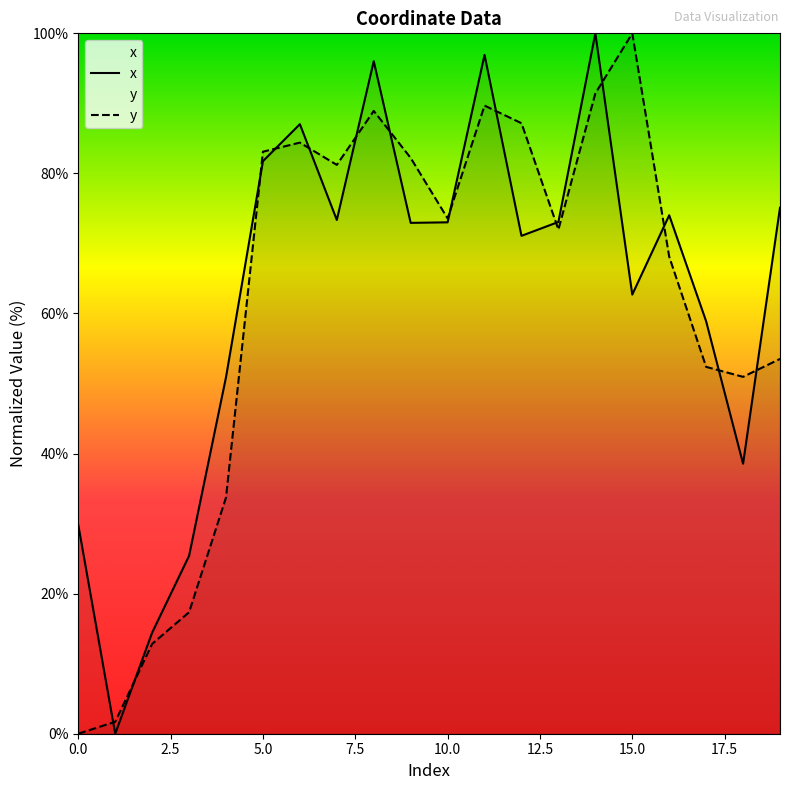

What is the difference between the second highest and second lowest values in the y series?

89.7